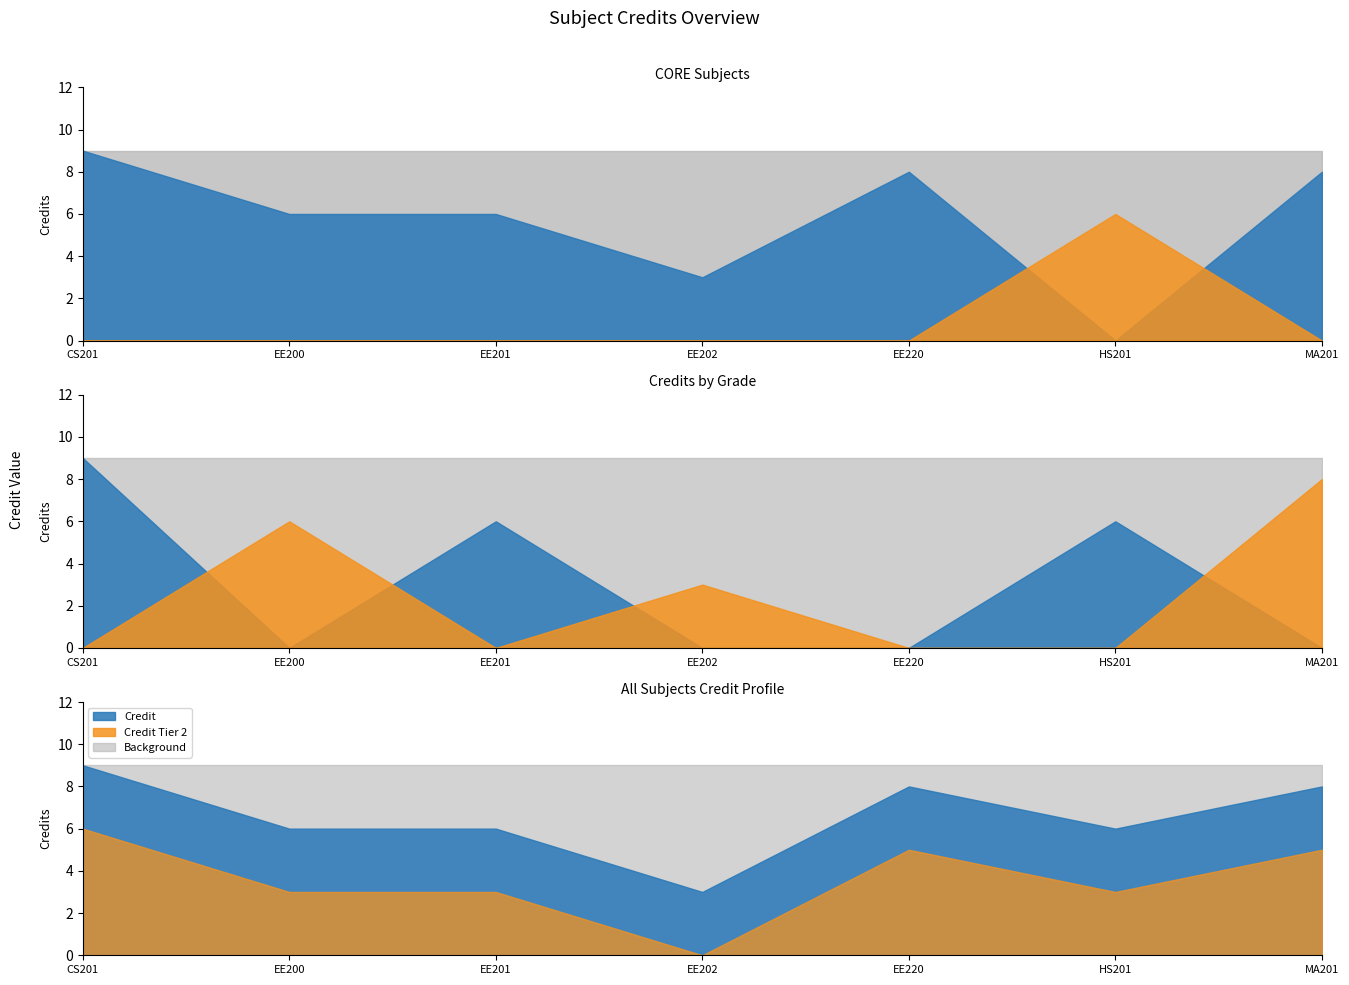

What is the minimum value for Credit?

3